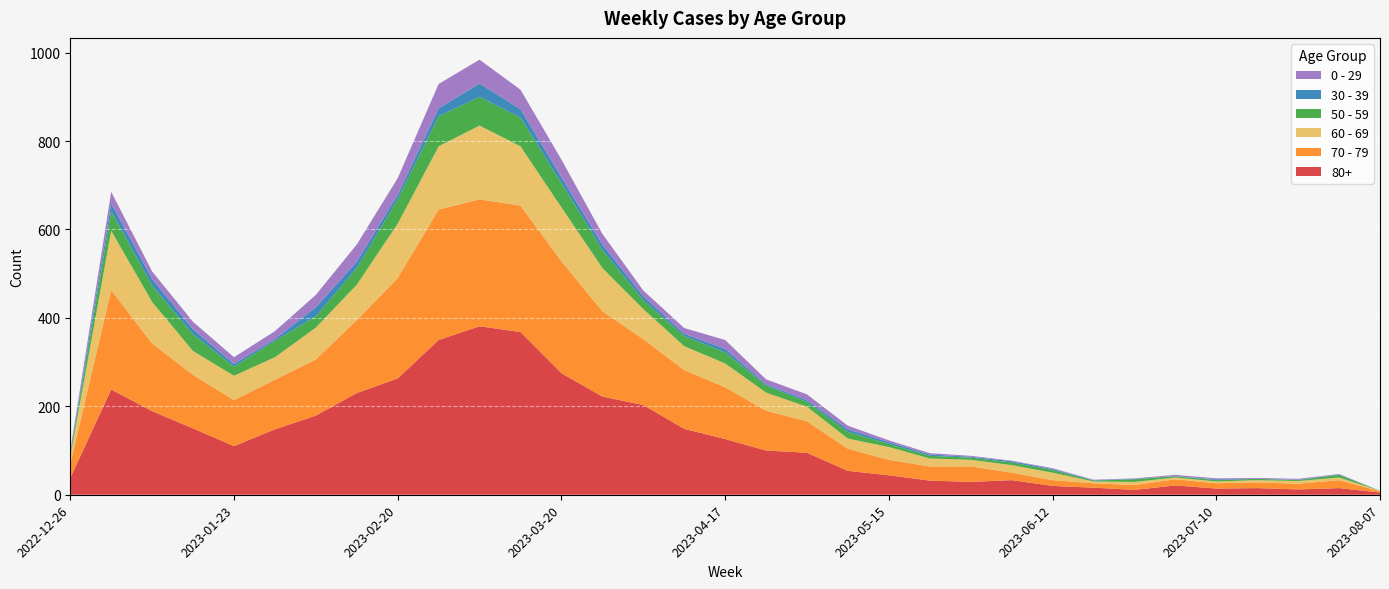

Reading left to right, extract all data points from this chart.

80+: 38	238	189	150	110	148	179	230	263	350	381	368	275	222	203	149	126	100	95	54	44	32	29	33	20	16	11	21	14	15	12	15	5
70 - 79: 32	225	153	121	104	112	127	165	227	295	287	286	253	193	149	133	117	90	71	50	35	32	35	17	13	10	11	14	12	13	13	18	3
60 - 69: 16	134	94	54	55	51	72	80	123	143	167	134	122	98	68	54	54	41	33	23	29	18	15	17	17	4	7	4	4	5	6	6	1
50 - 59: 5	44	37	38	21	37	26	38	55	68	65	65	55	41	20	23	25	16	11	15	7	6	5	6	6	2	6	3	3	3	2	6	0
30 - 39: 5	18	15	11	6	4	20	14	10	18	30	19	13	12	9	5	8	3	4	6	4	3	2	3	2	1	1	0	2	0	1	1	0
0 - 29: 4	26	17	17	15	18	28	39	38	55	54	44	40	24	13	13	20	11	13	8	4	3	2	1	2	1	1	3	2	2	2	1	0